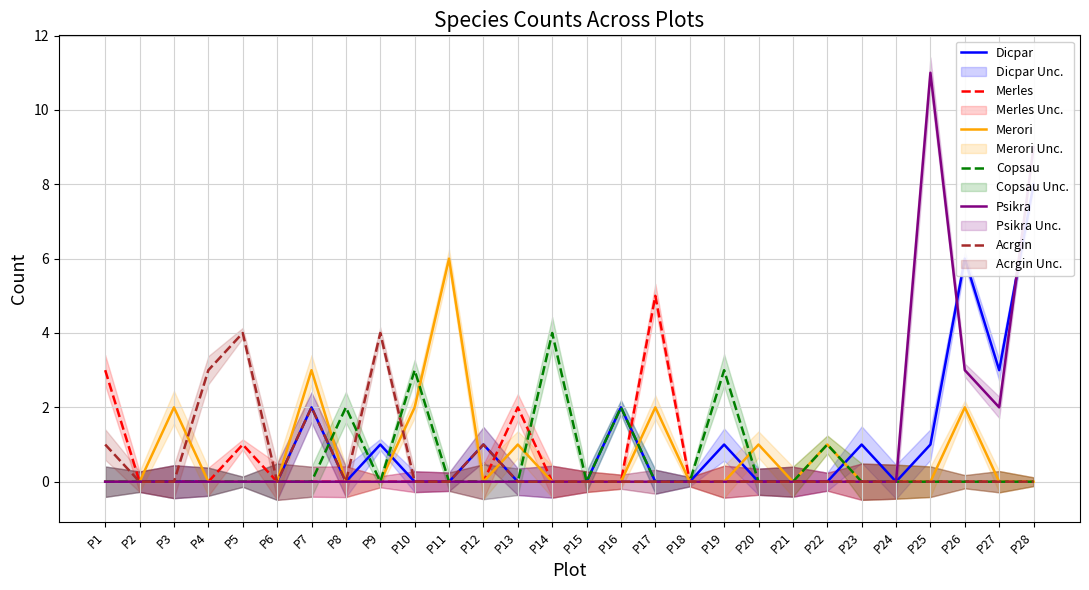

How many Dicpar values are between 0 and 1?

23